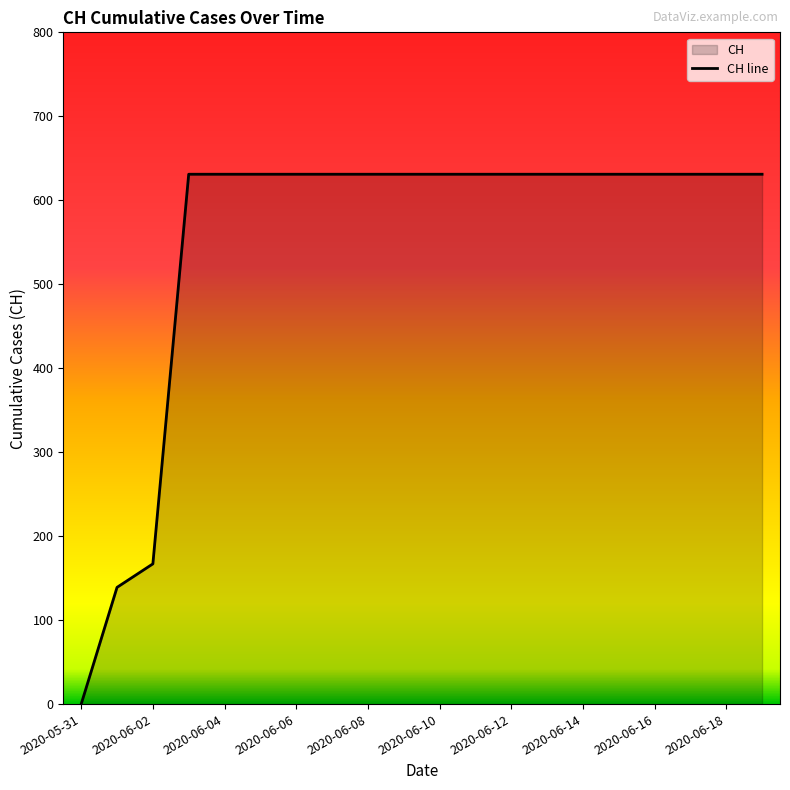

Is it true that the value at 2020-06-16 is 631?

True